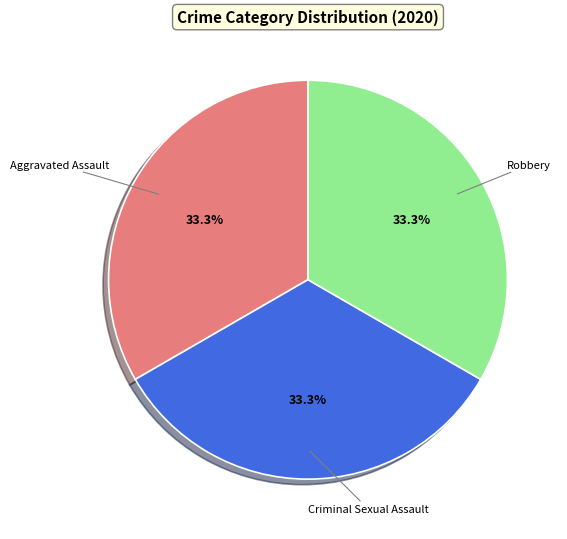

What is the ratio of the value at Robbery to the value at Criminal Sexual Assault?

1.0